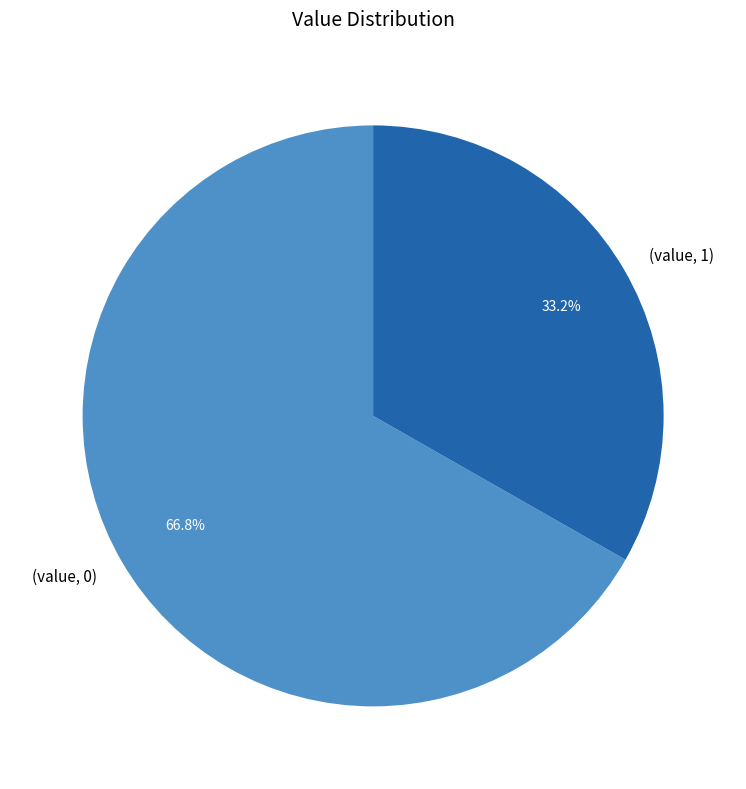

Is there any slice that represents more than half of the pie?

Yes